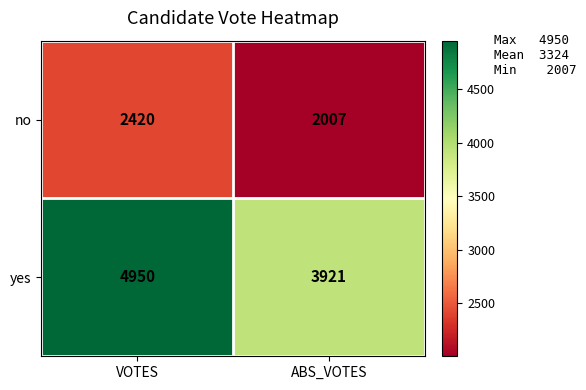

What is the spread (max minus min) of values at ABS_VOTES?

1914